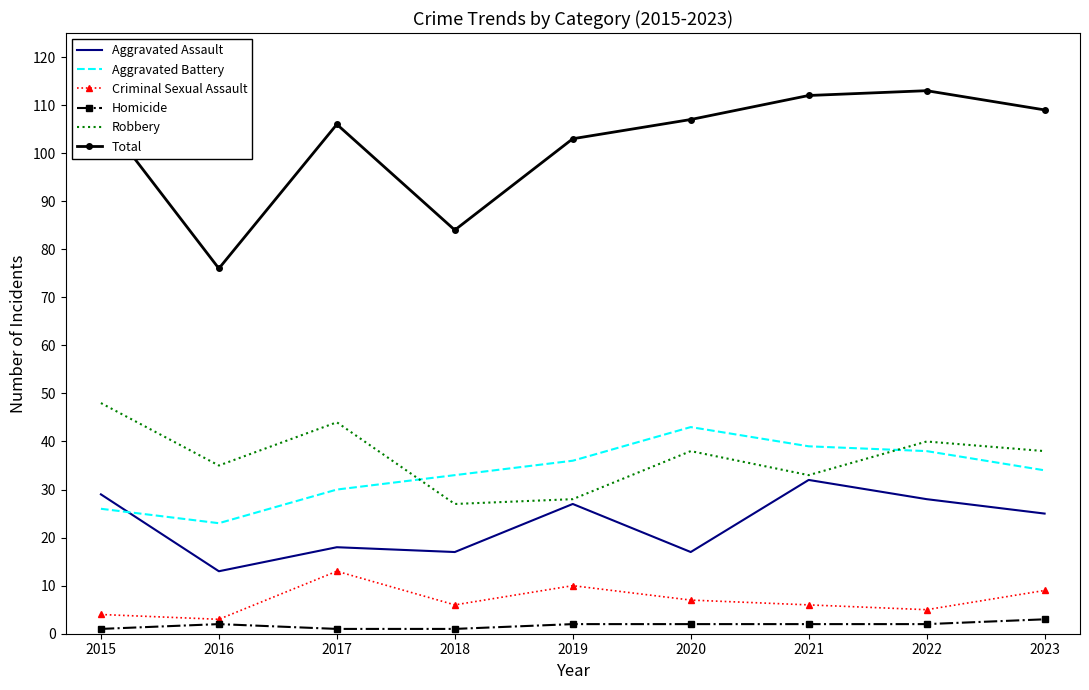

The value of Criminal Sexual Assault at 2022 is 5. True or false?

True